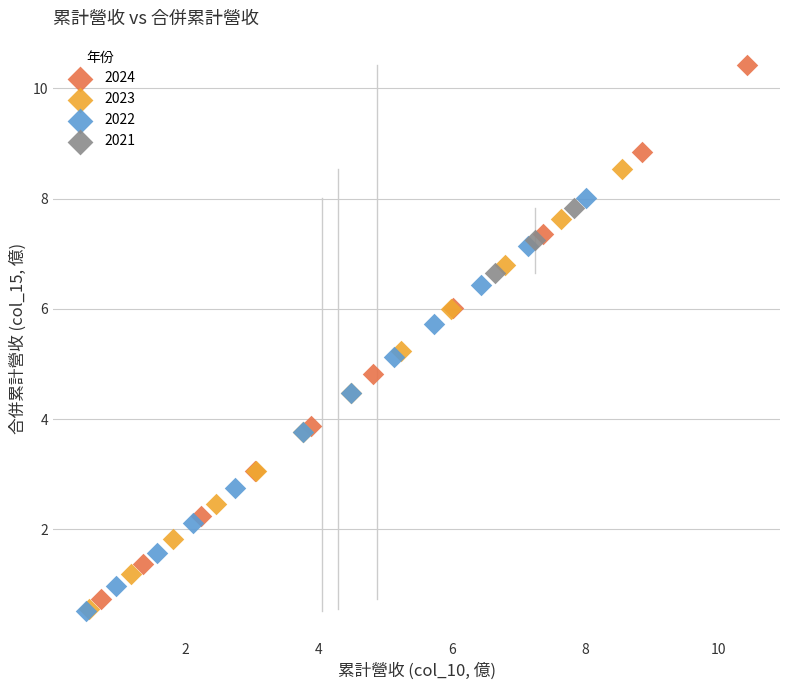

Which series reaches the maximum Y coordinate?

2024